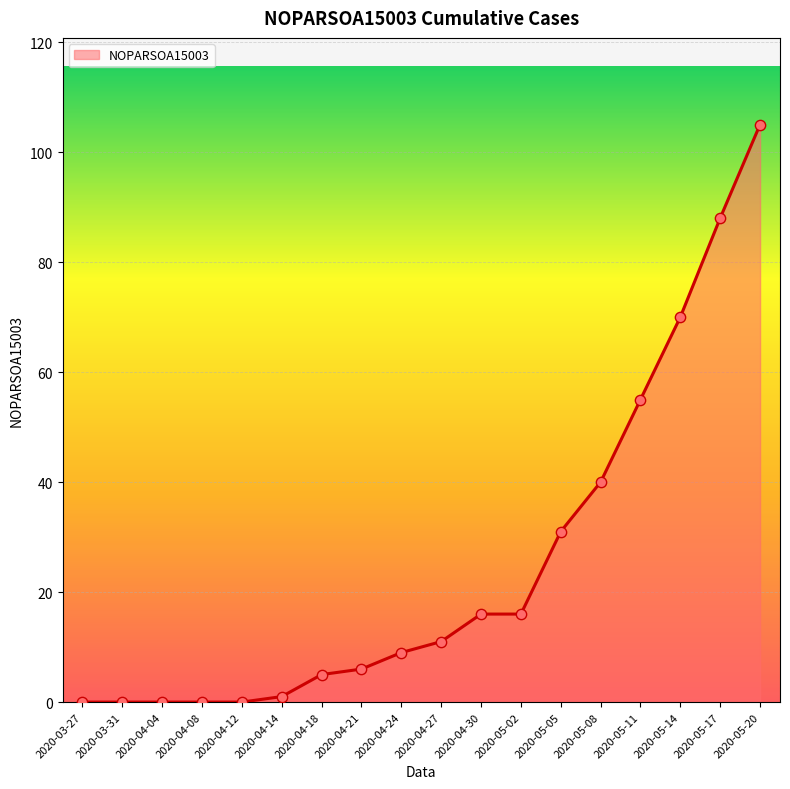

Which has a higher value, 2020-05-02 or 2020-03-31?

2020-05-02